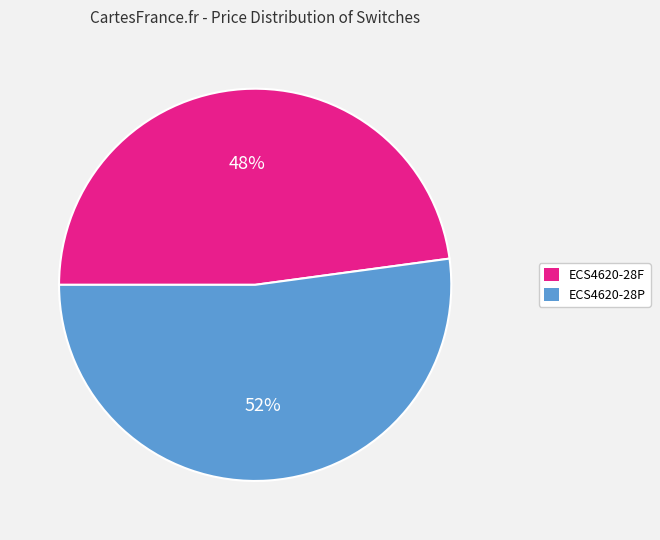

Is the sum of ECS4620-28F and ECS4620-28P greater than half?

Yes